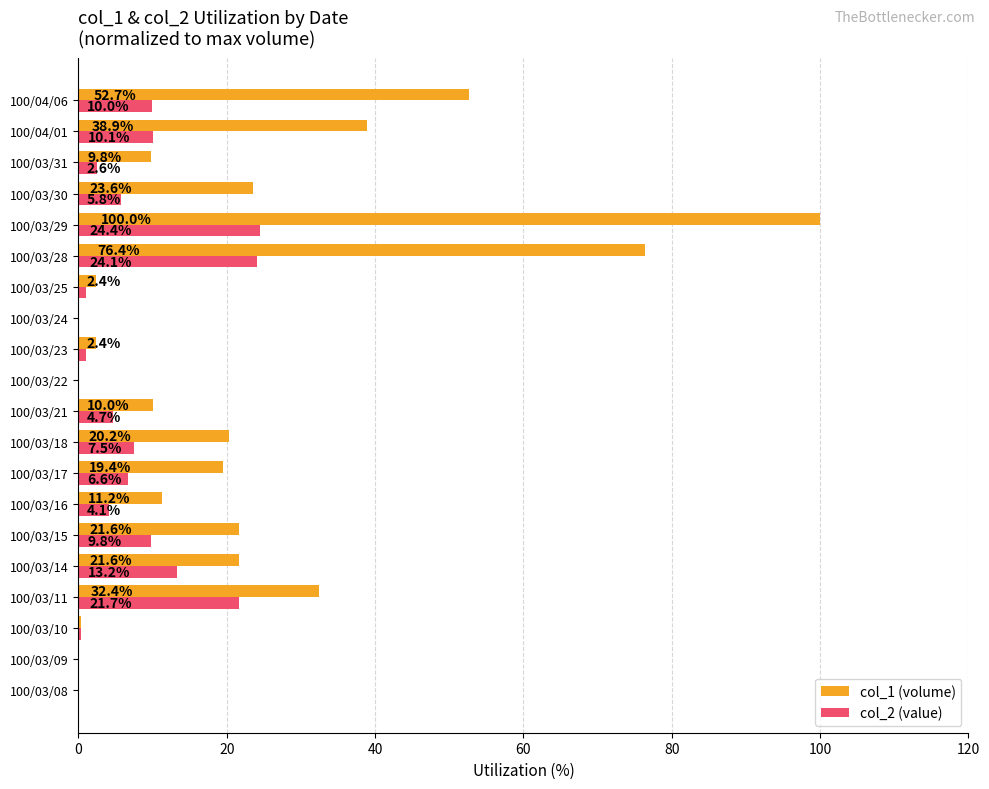

At which label does col_2 (value) reach its peak?

100/03/29